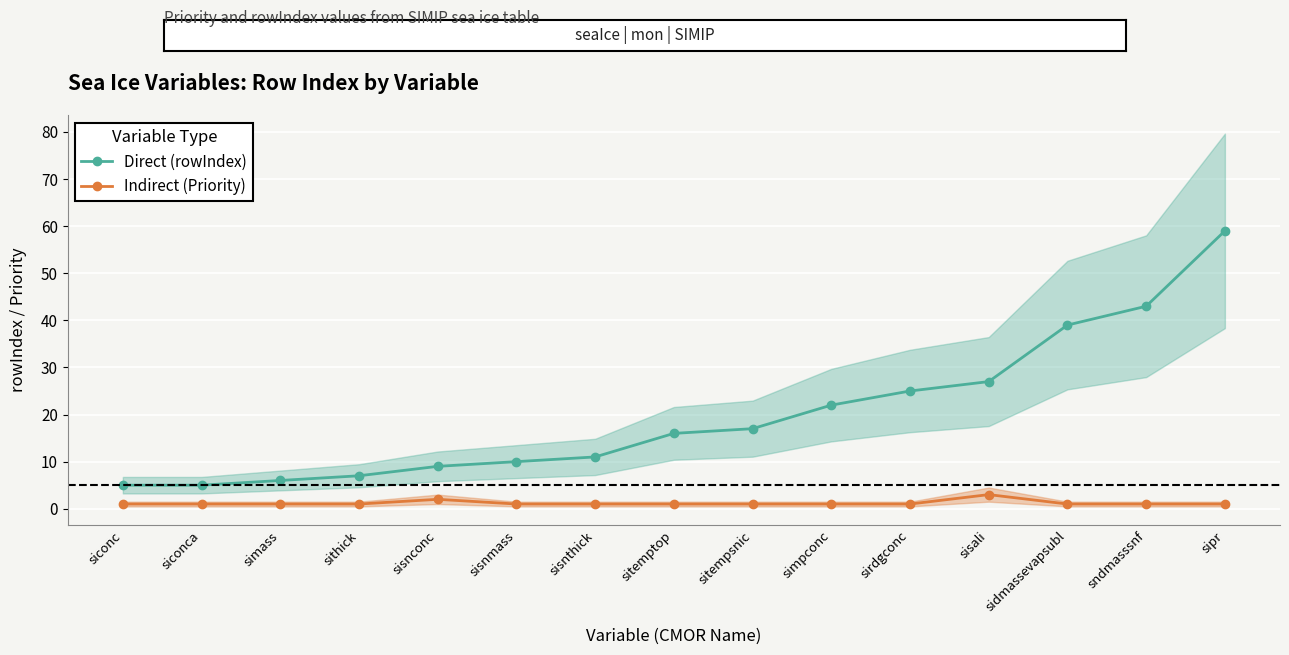

How many lines are shown in the chart?

2